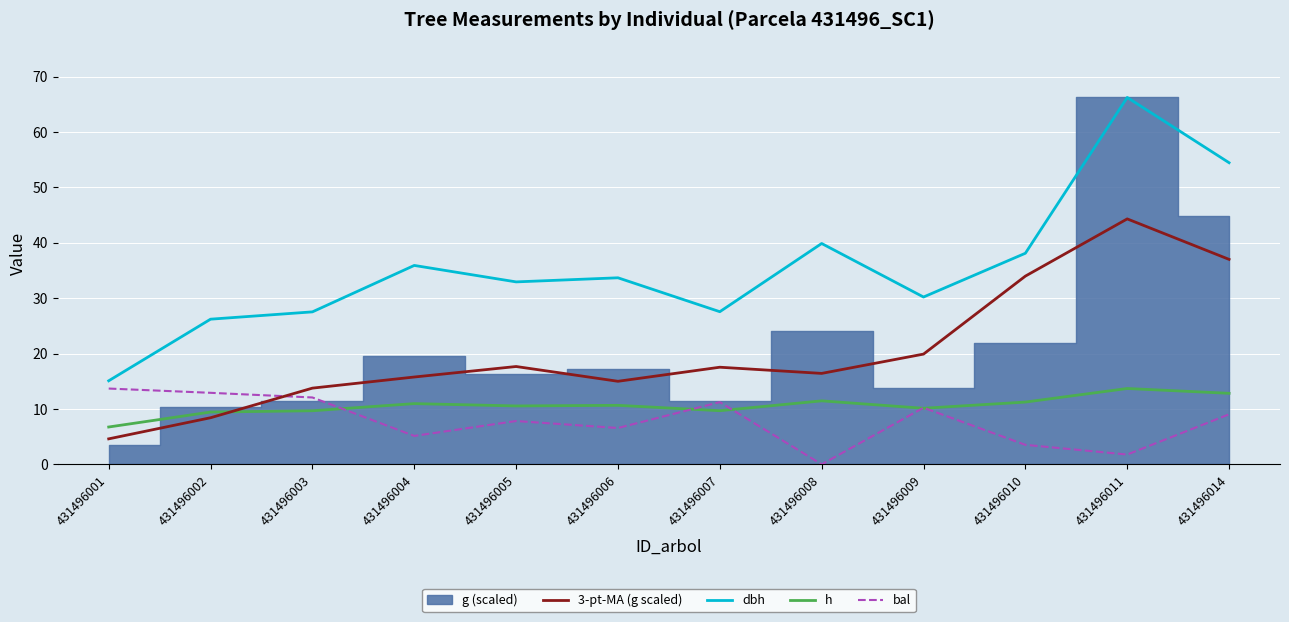

The value of 3-pt-MA (g scaled) at 431496004 is 15.8. True or false?

True